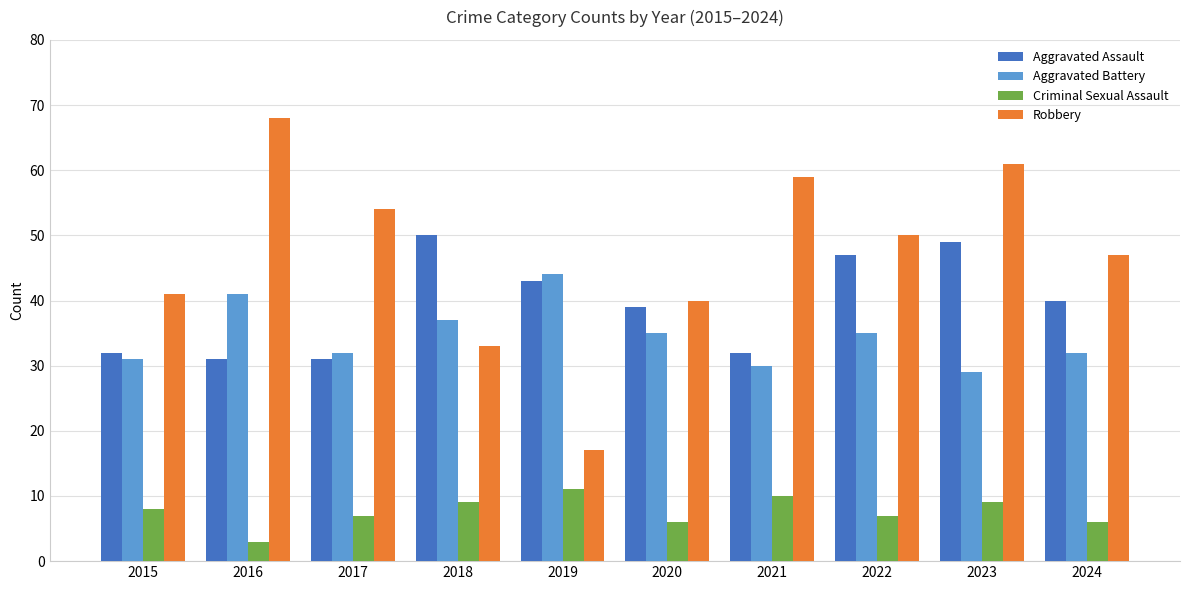

List the labels in order of Robbery value, largest first.

2016, 2023, 2021, 2017, 2022, 2024, 2015, 2020, 2018, 2019